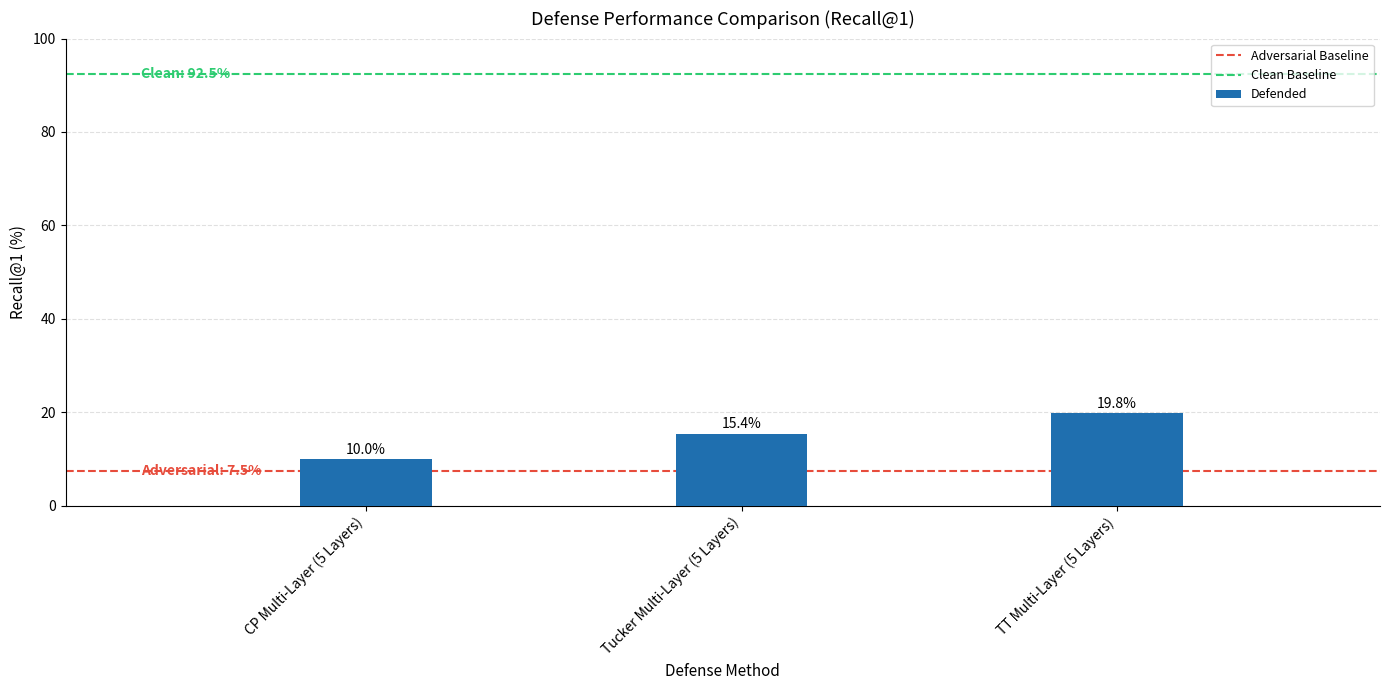

What is the ratio of the value at Tucker Multi-Layer (5 Layers) to the value at CP Multi-Layer (5 Layers)?

1.5